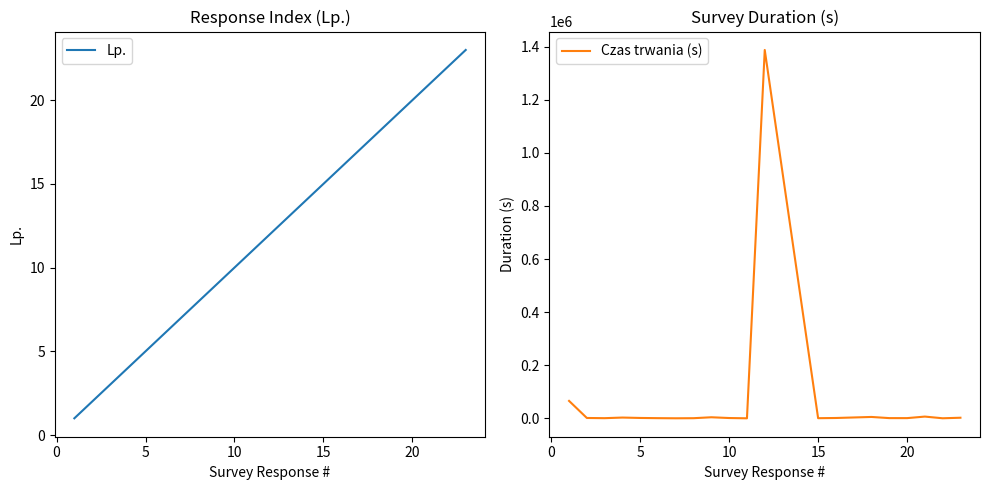

True or false: Lp. has a value of 20 at 15.

False